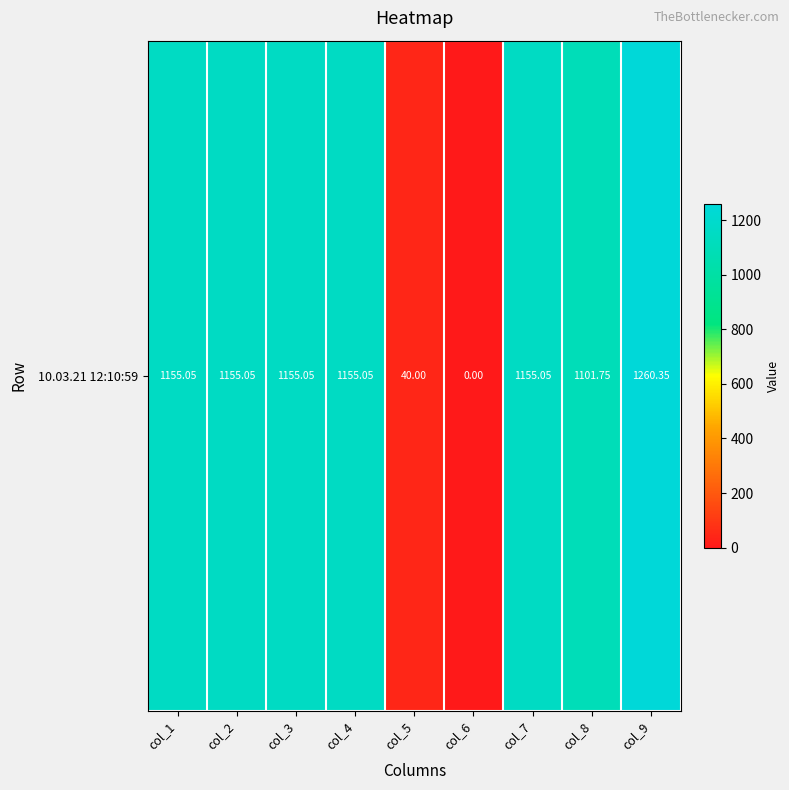

What is the difference between the values at col_5 and col_7?

1115.0